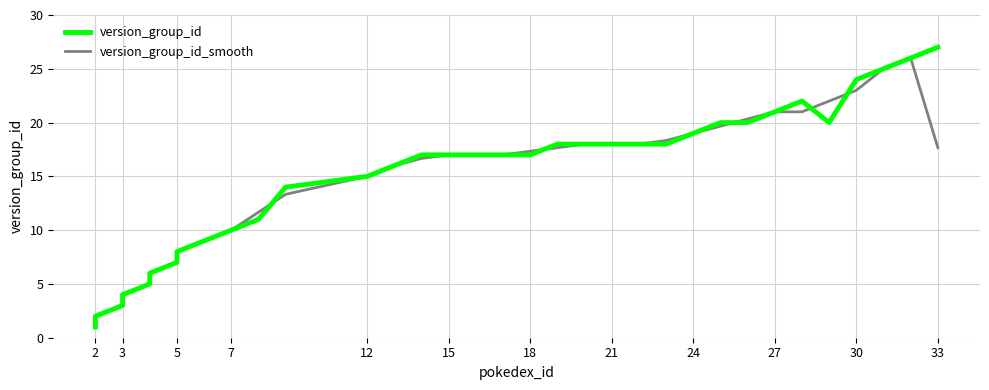

Count the number of data series in this chart.

2